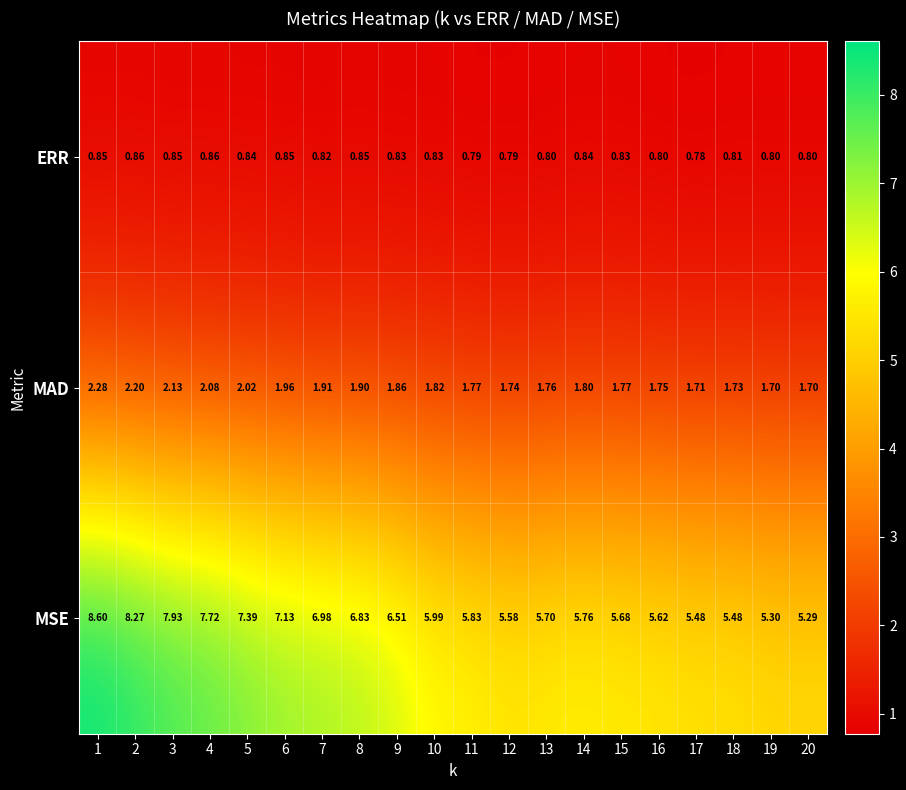

Which series has the largest total across all categories?

MSE